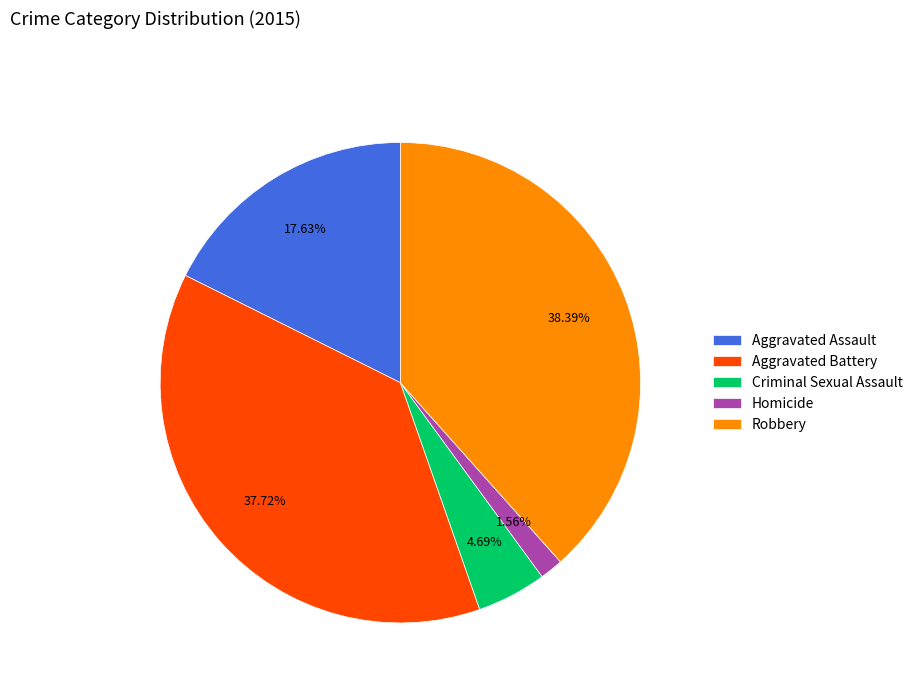

Is it true that Aggravated Battery is 38% of the pie?

True